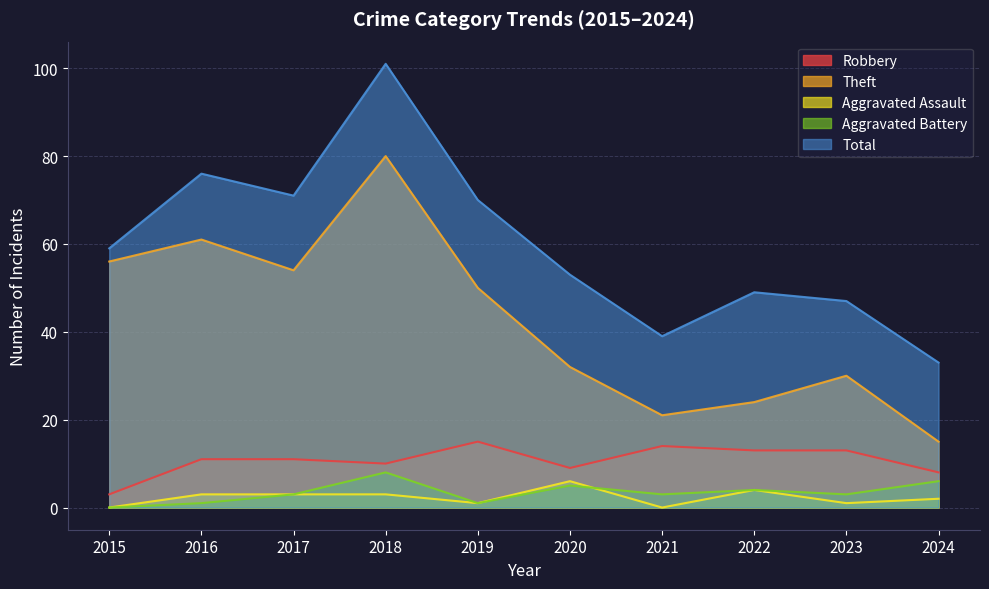

What is the value of the Robbery point at the 2nd from the left?

11